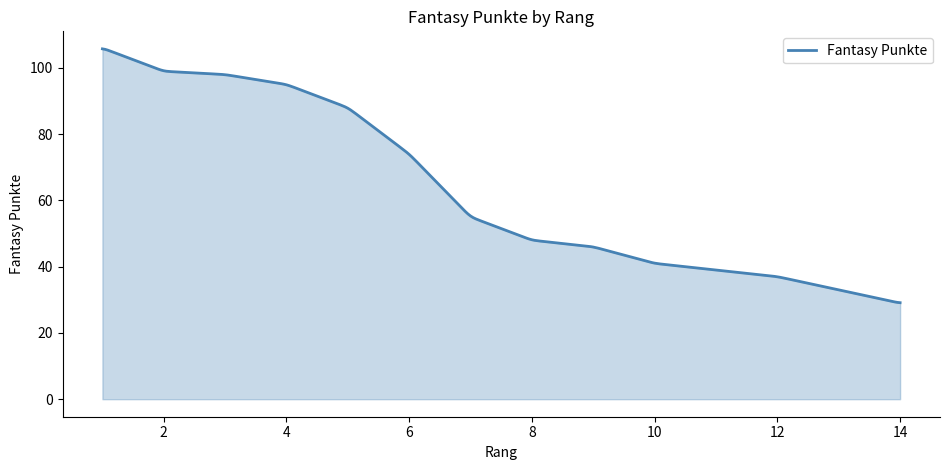

What is the maximum value shown in the chart?

105.8